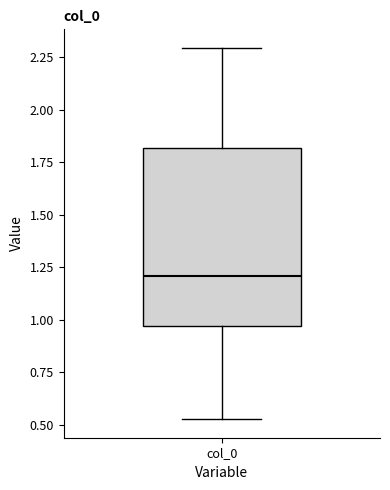

Read this box plot against the y-axis: the position of the median line, the range covered by the box, and the ends of both whiskers. The values are not printed on the chart, so give them approximately, as read against the axis.

median 1.20, box 0.95 to 1.80, whiskers 0.55 to 2.30